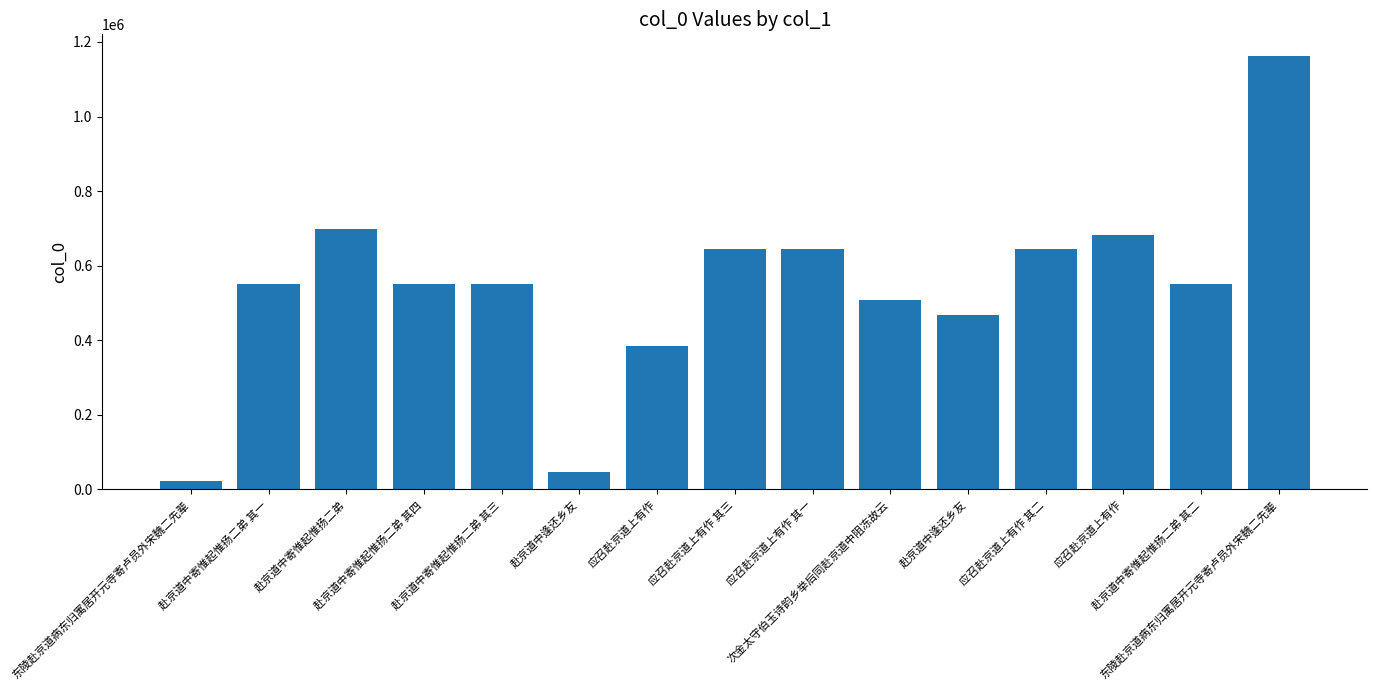

What is the label of the 3rd bar from the left?

赴京道中寄惟起惟扬二弟